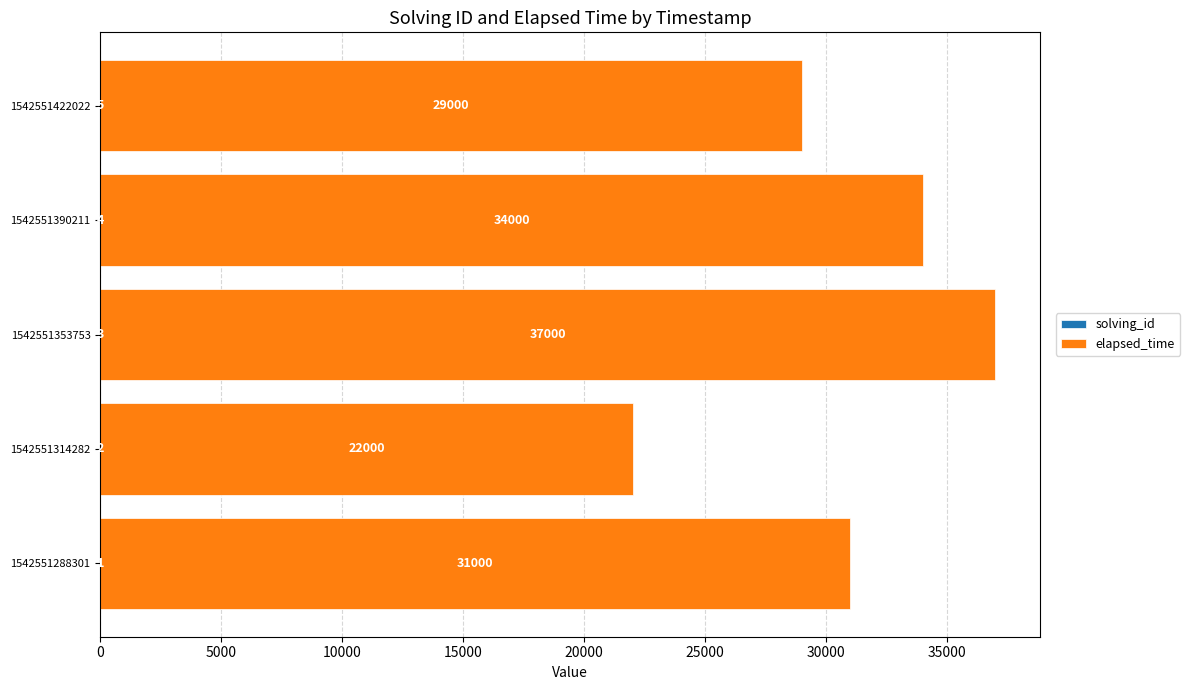

At which category is the sum across all series the highest?

1542551353753